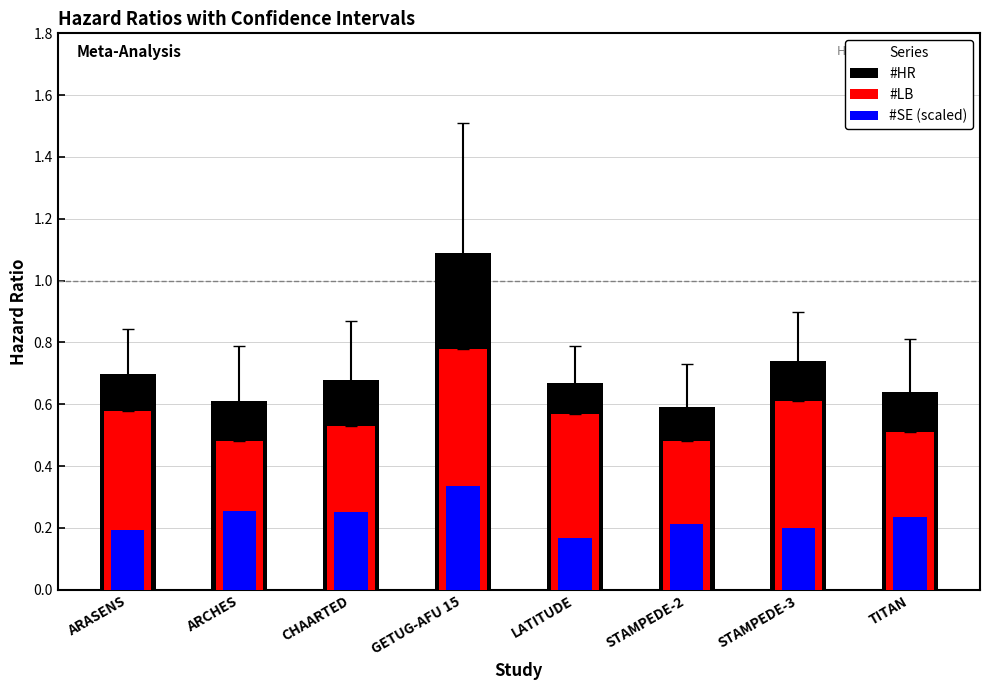

What is the sum of all #HR values?

5.7